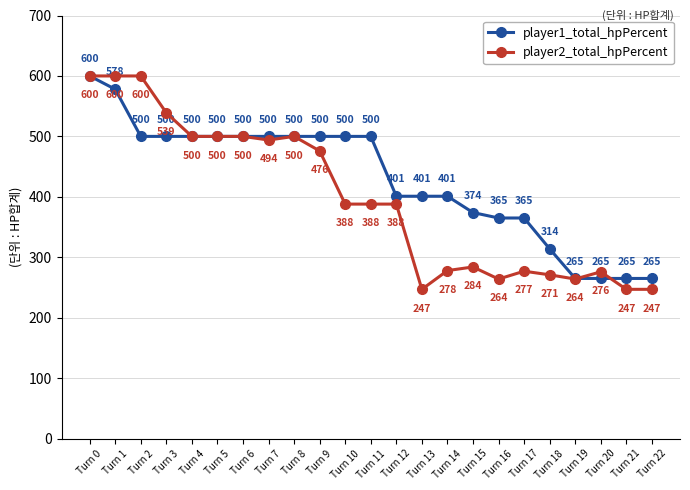

Which series has the largest total across all categories?

player1_total_hpPercent